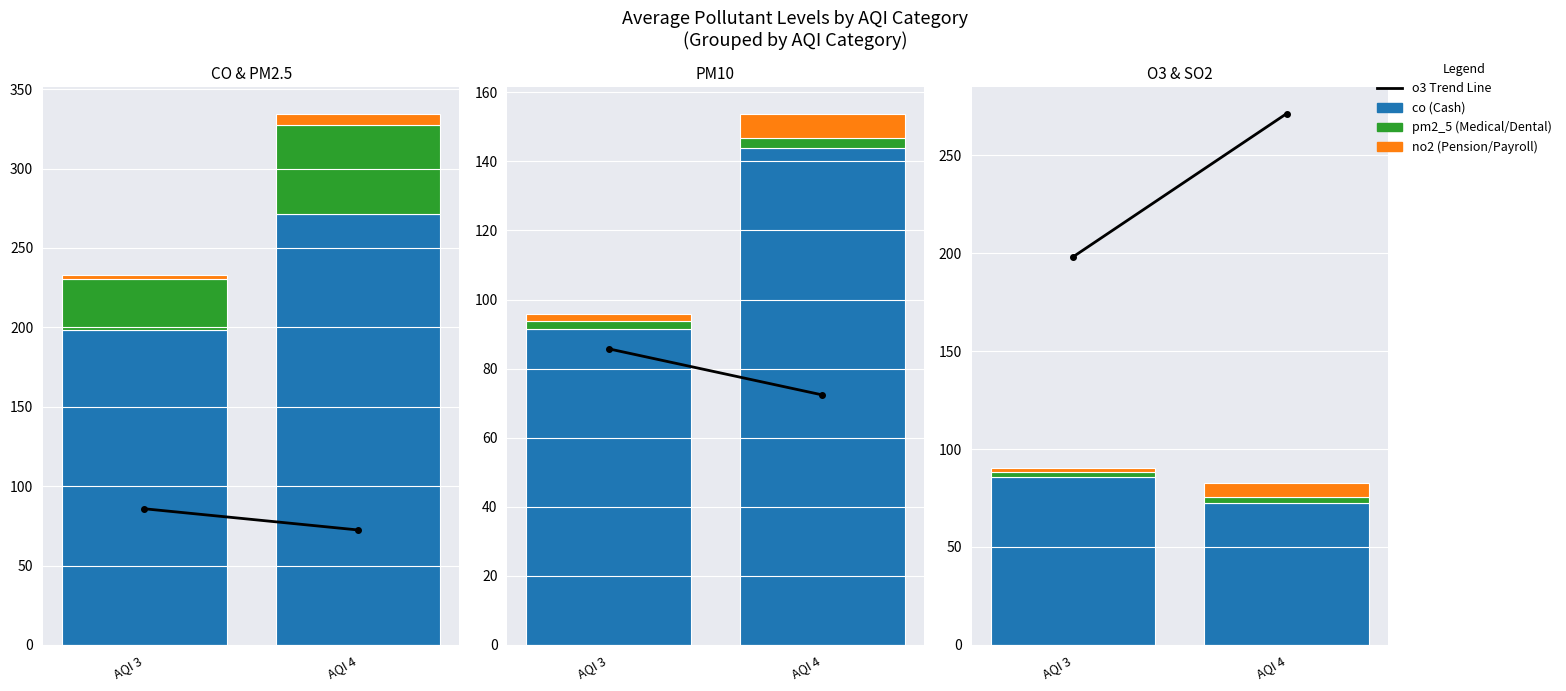

Between 1 and 3, which series saw the biggest shift?

co